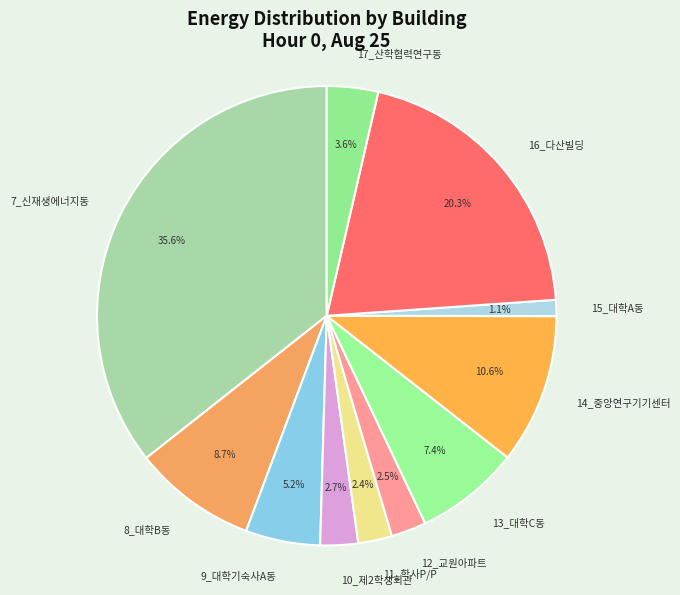

Is it true that 7_신재생에너지동 is 24% of the pie?

False